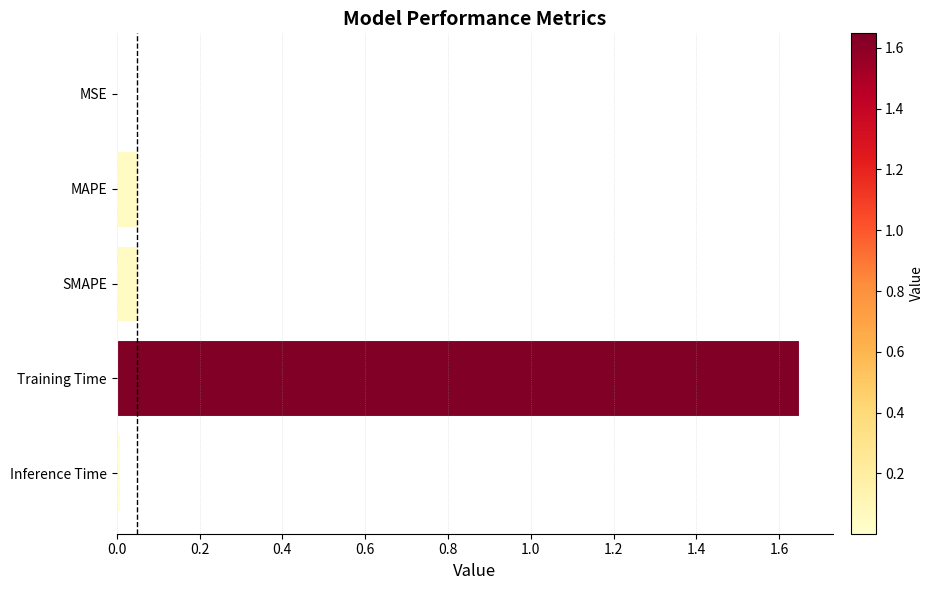

Between Training Time and MSE, which is larger?

Training Time